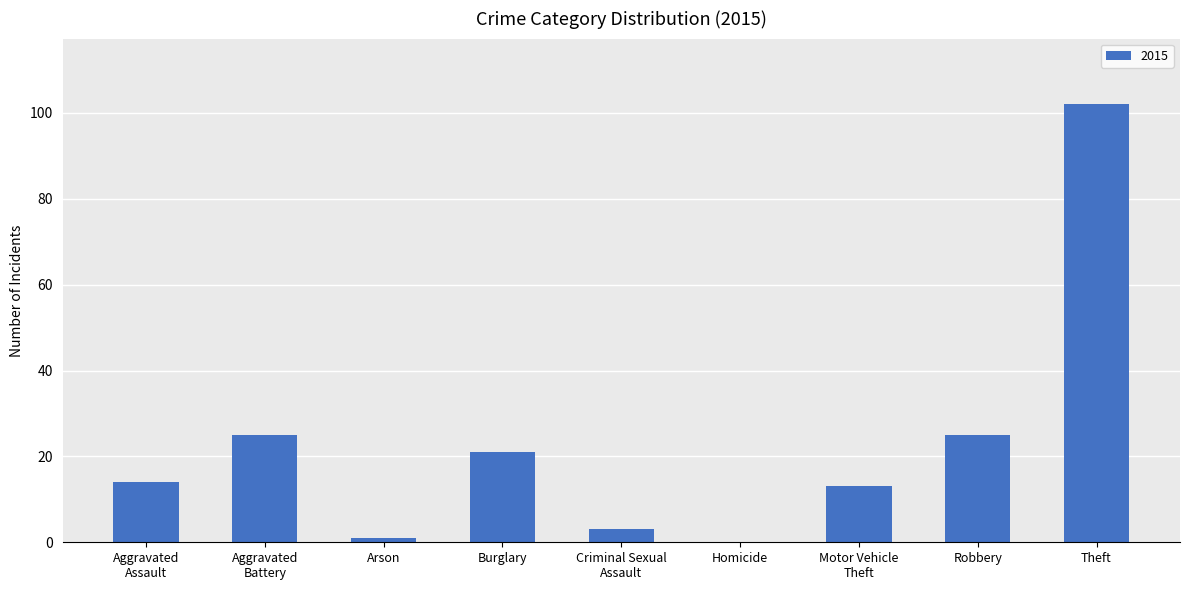

The value at Theft is 102. True or false?

True